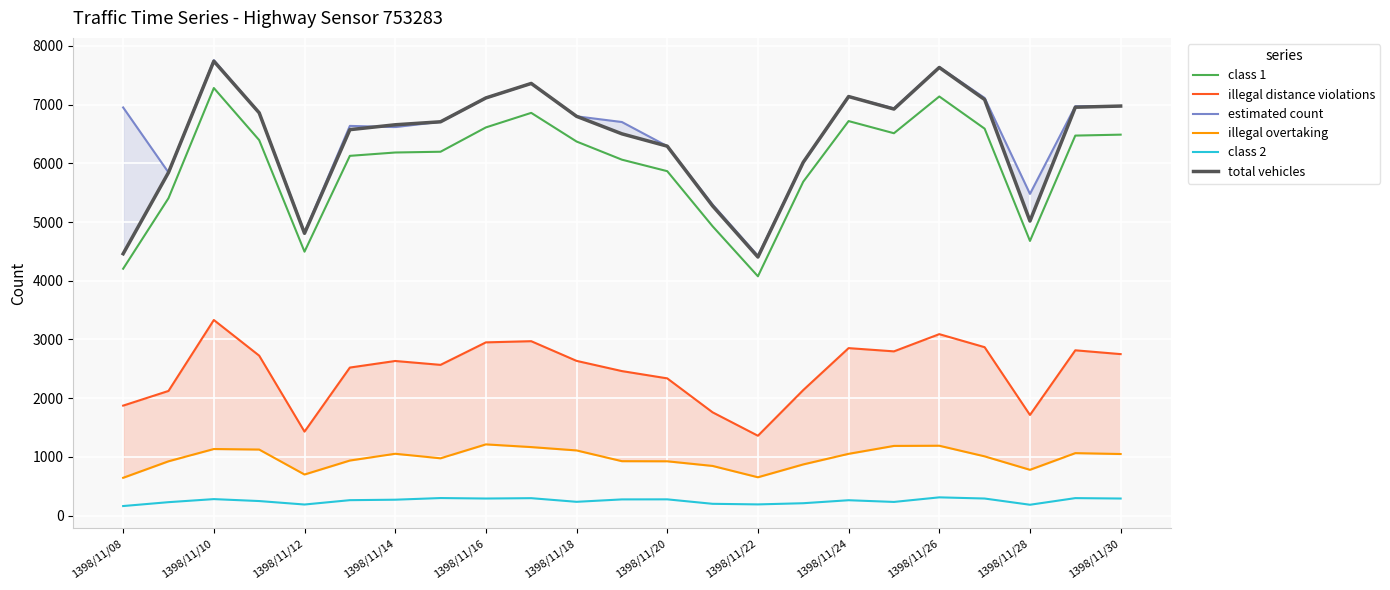

What is the difference between the class 1 values at 13 and 19?

1662